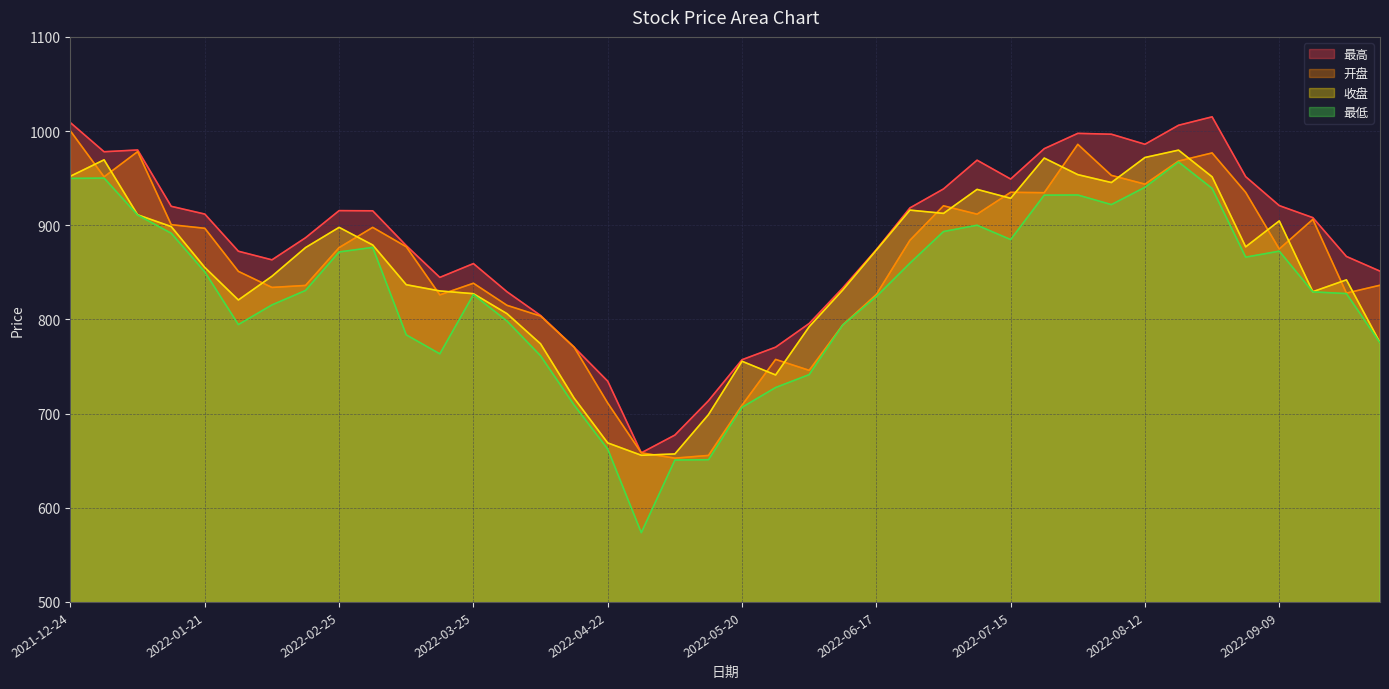

How many values in the 收盘 series are below 873?

20